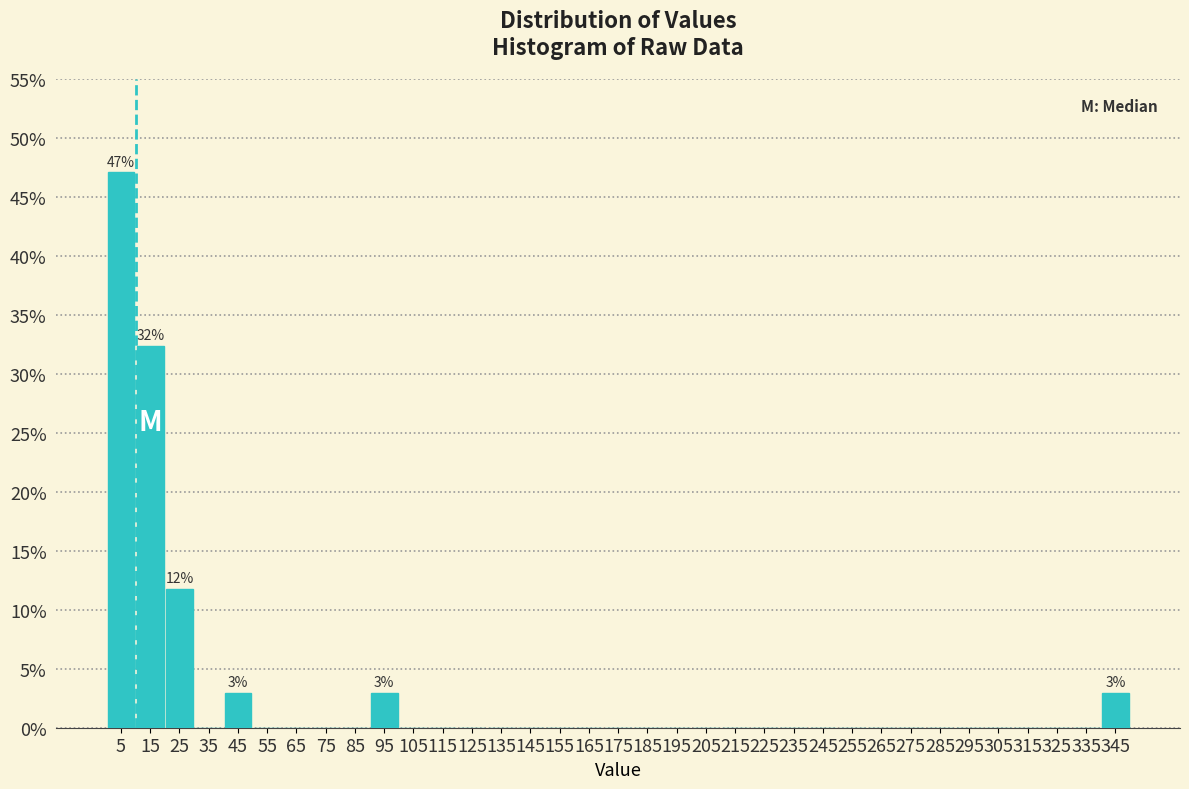

Which range on the x-axis has the tallest bar?

0 to 10